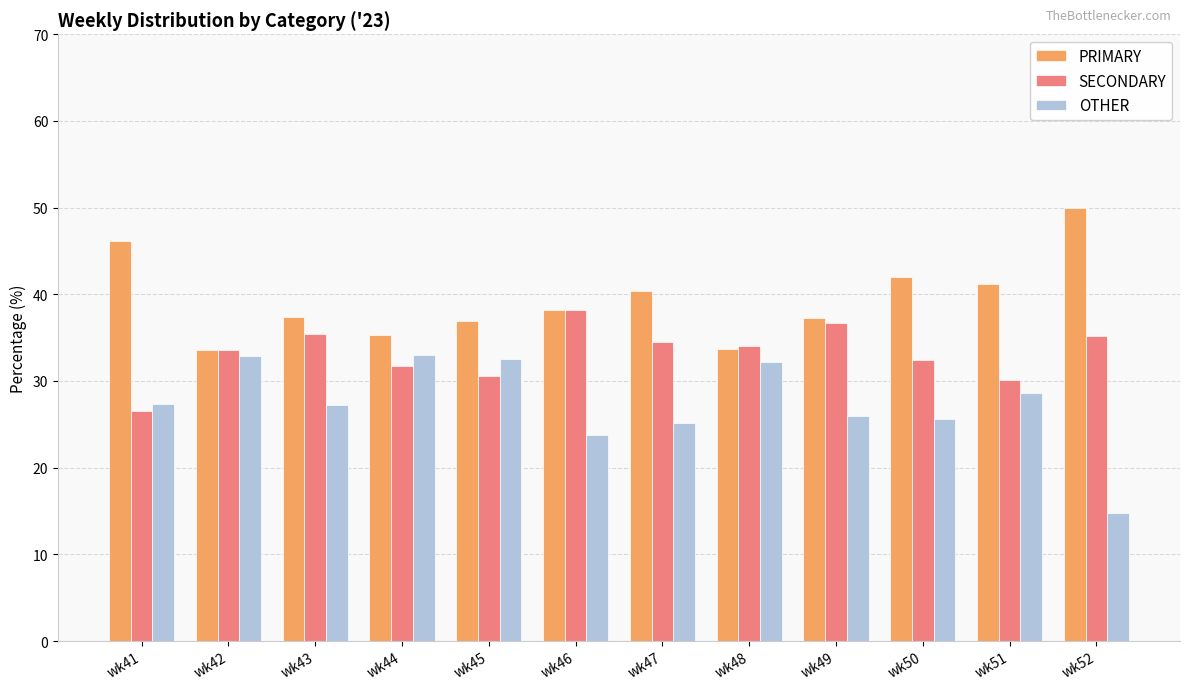

Is it true that OTHER equals 48.1 at wk45?

False